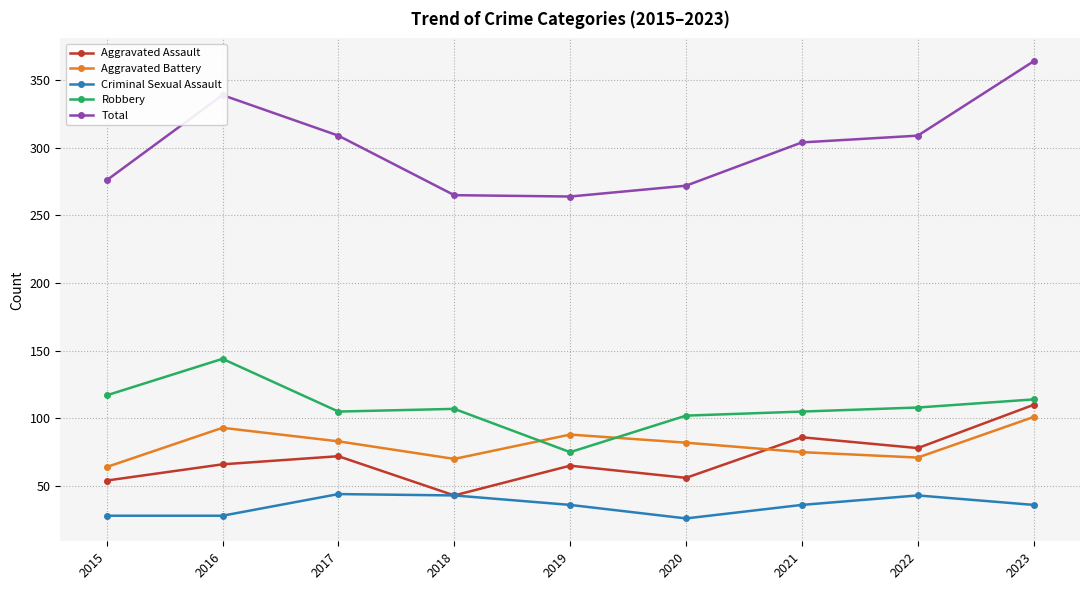

True or false: Total has more than 0 points higher than both neighbors.

True